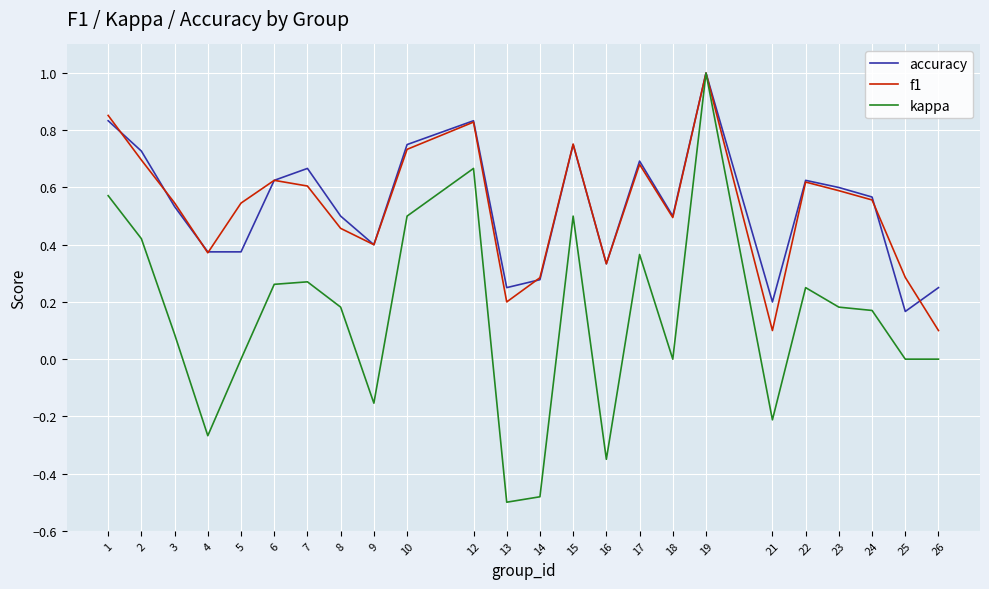

Which series changed the most between 16 and 17?

kappa